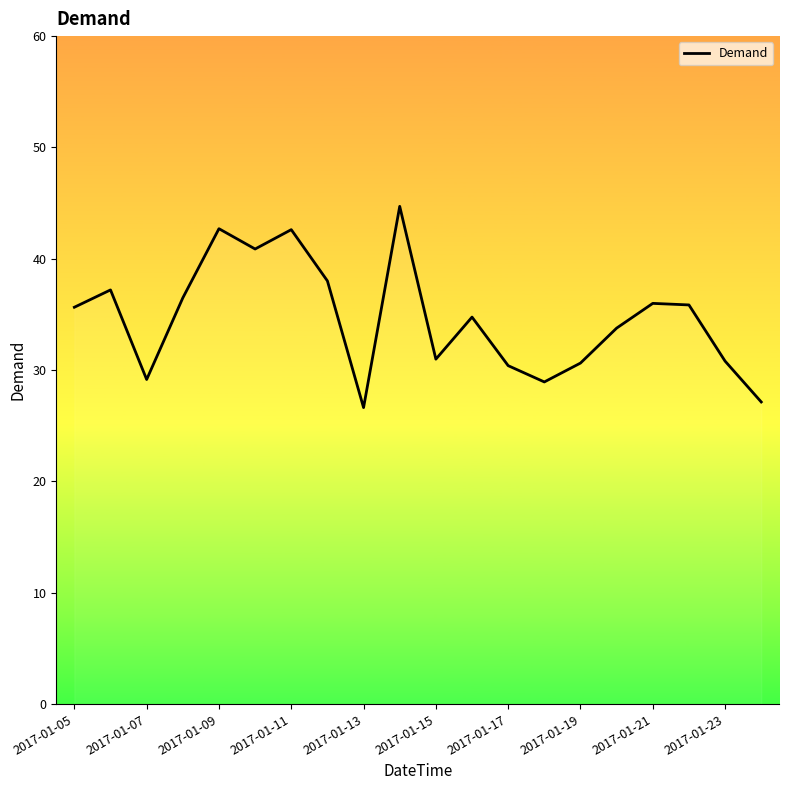

What is the difference between the maximum and minimum values?

18.1